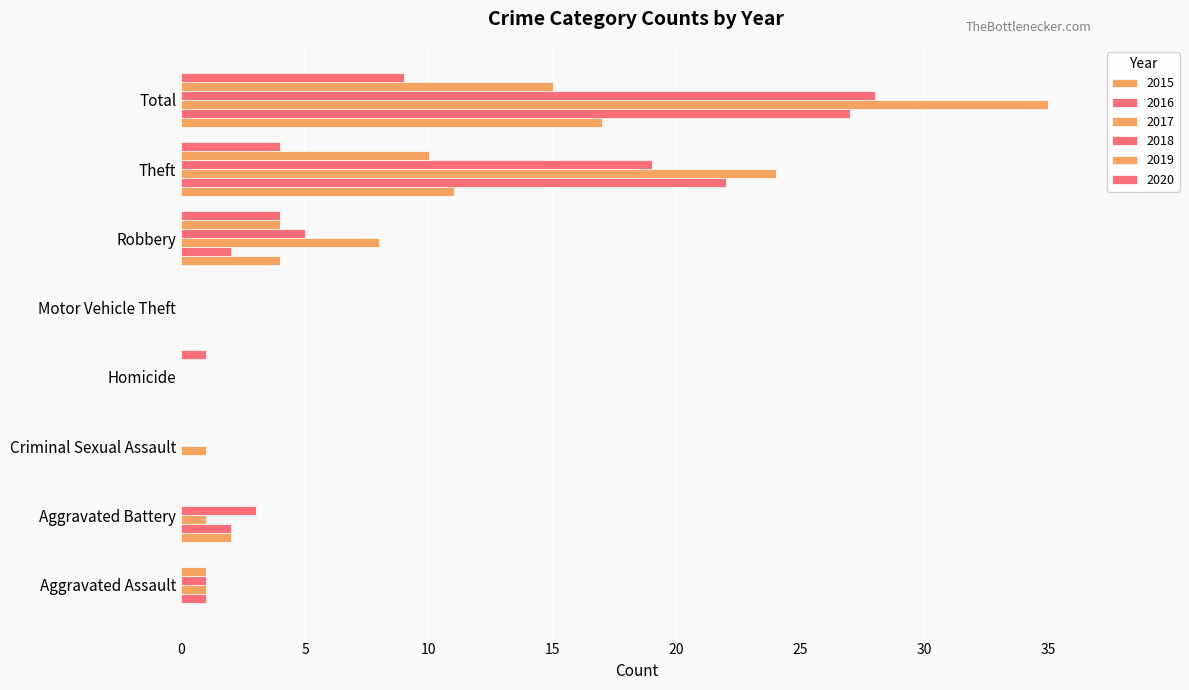

Is the value of 2015 at Total greater than the value of 2018 at Criminal Sexual Assault?

Yes